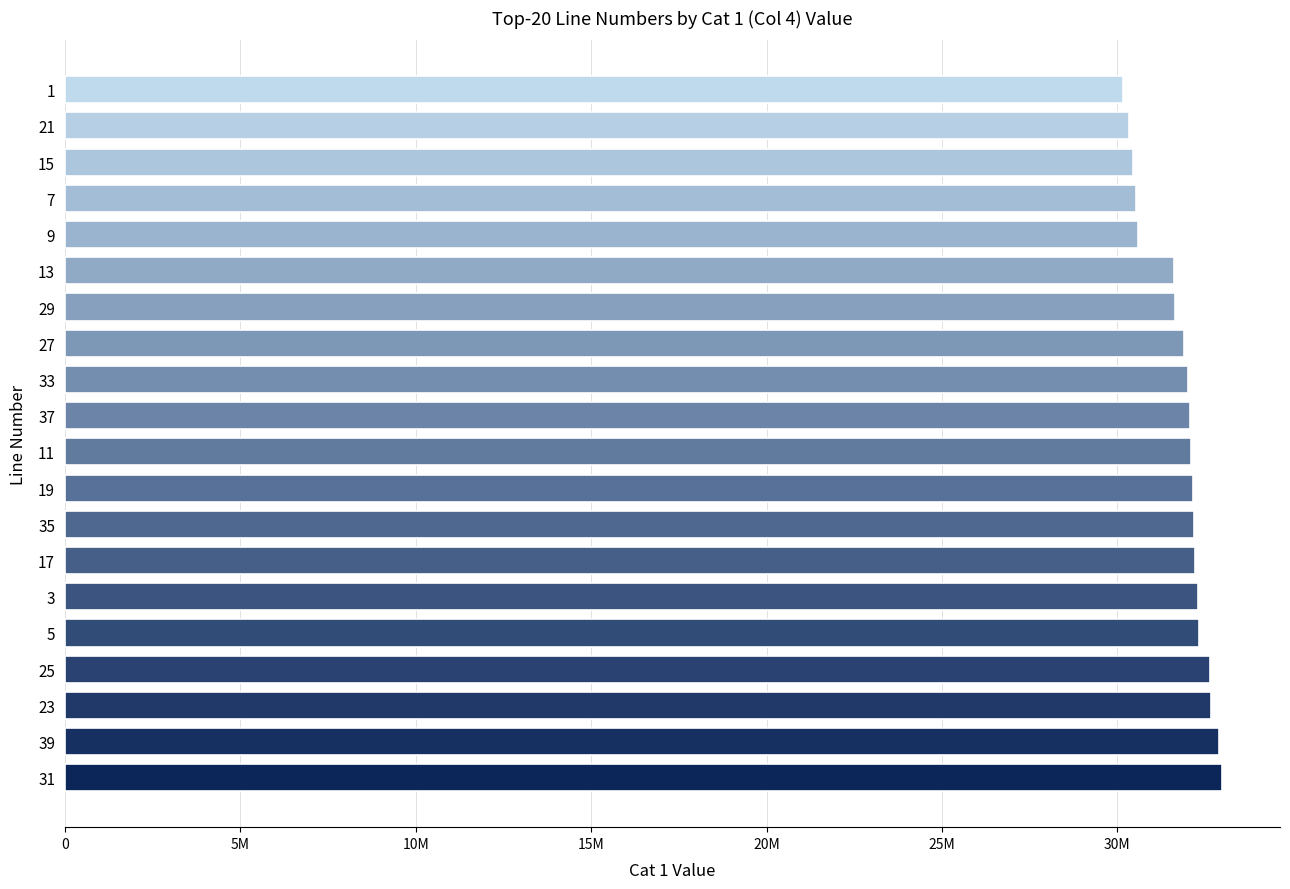

Are the bars horizontal?

Yes